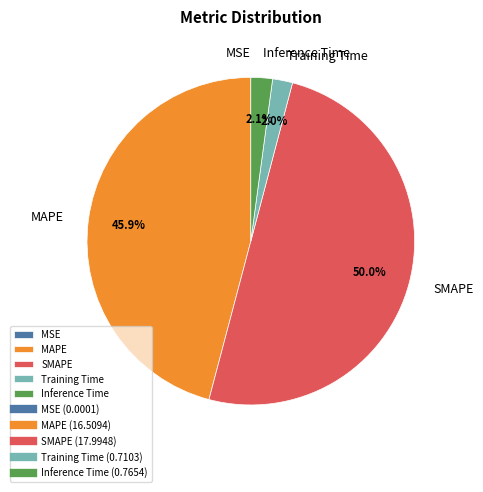

To the nearest percent, what is the combined percentage of MAPE and Inference Time?

48%